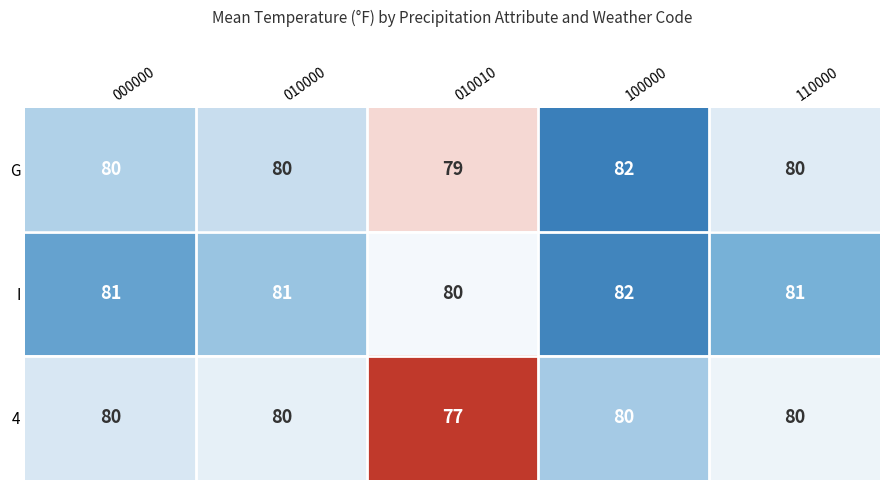

Count the 4 values in the range 80 to 81.

4